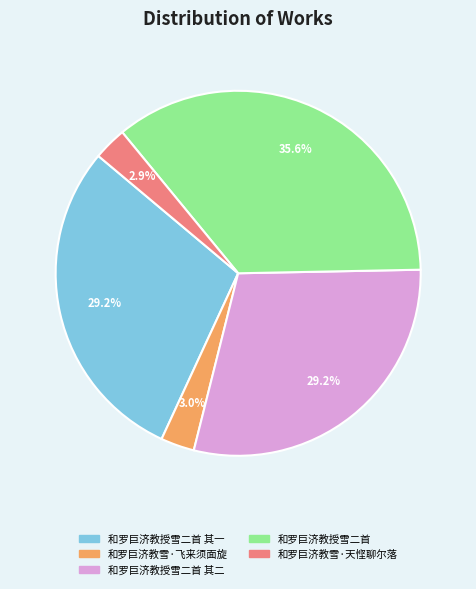

What is the largest slice in the pie chart?

和罗巨济教授雪二首